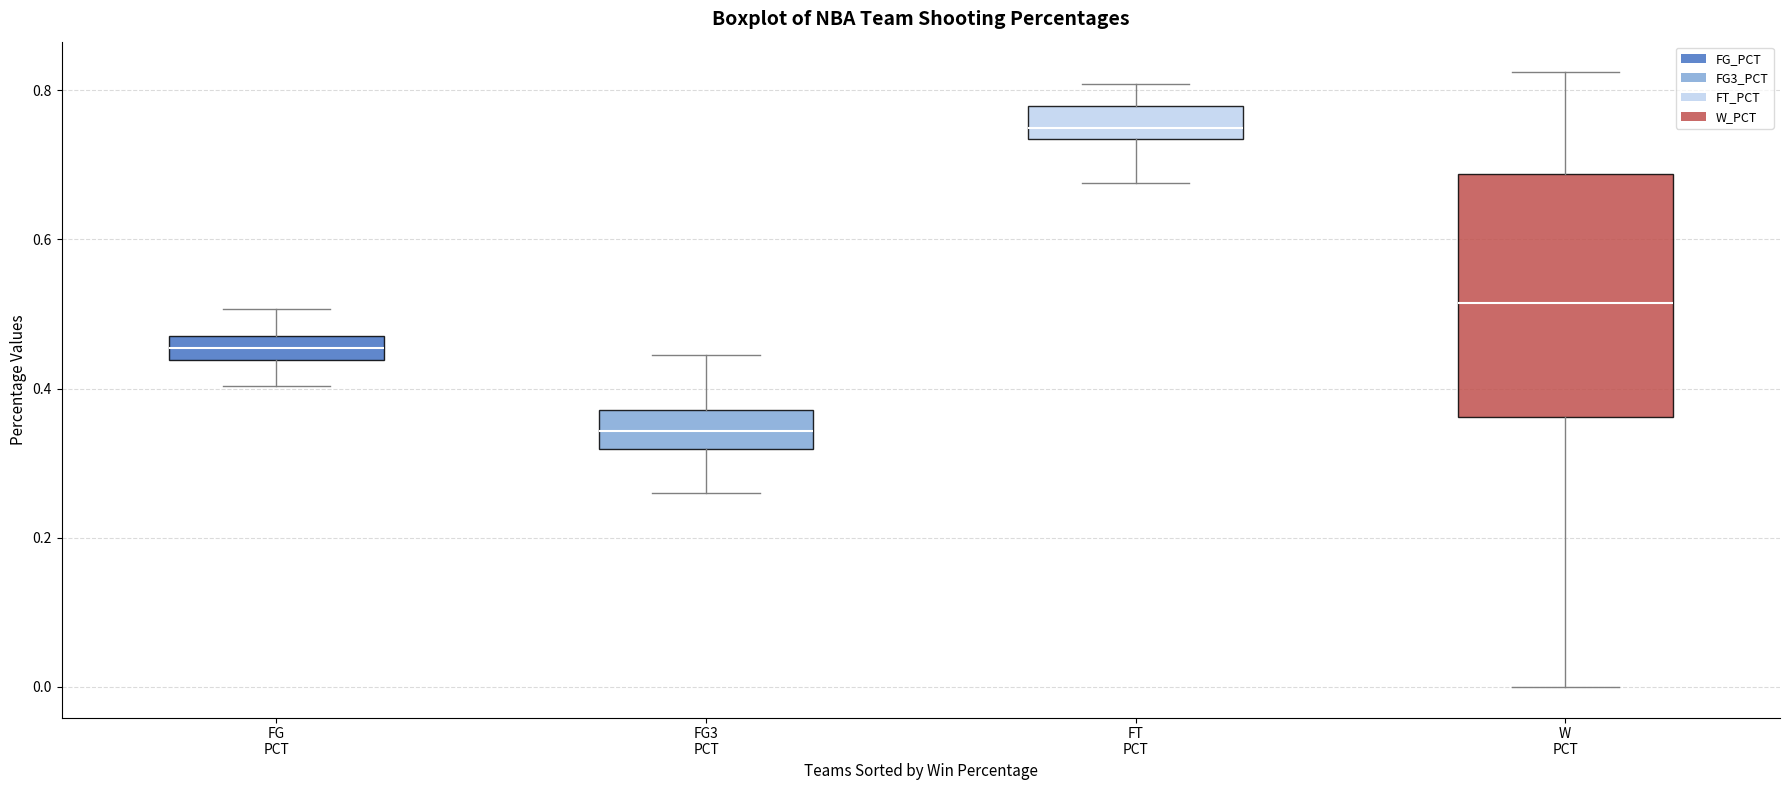

Where does the lower whisker of the box for FG3 PCT end on the y-axis? The values are not printed on the chart, so give them approximately, as read against the axis.

0.26